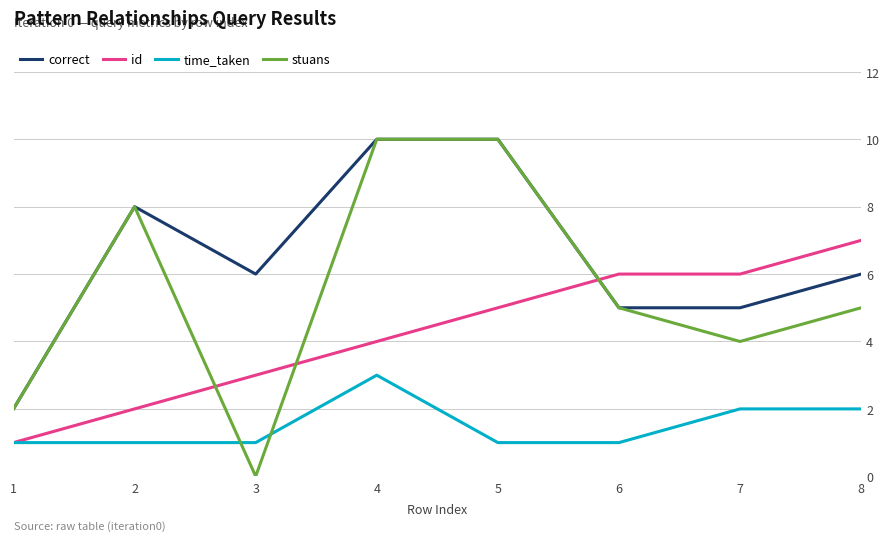

Which category has the lowest value across all series?

3